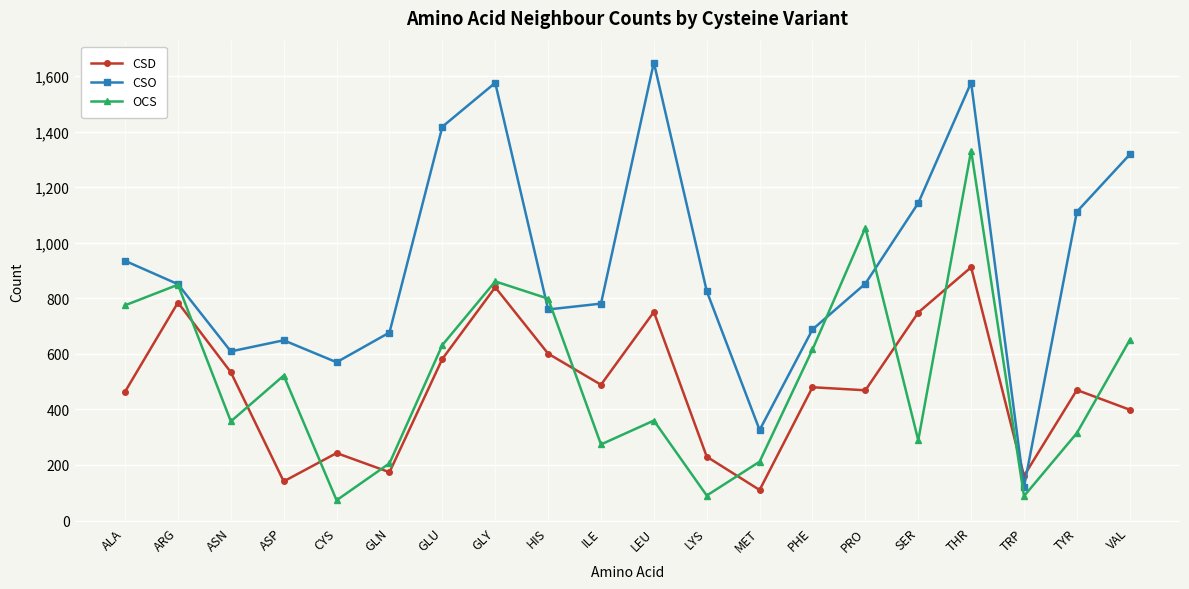

Does the chart display data point markers on the line(s)?

Yes